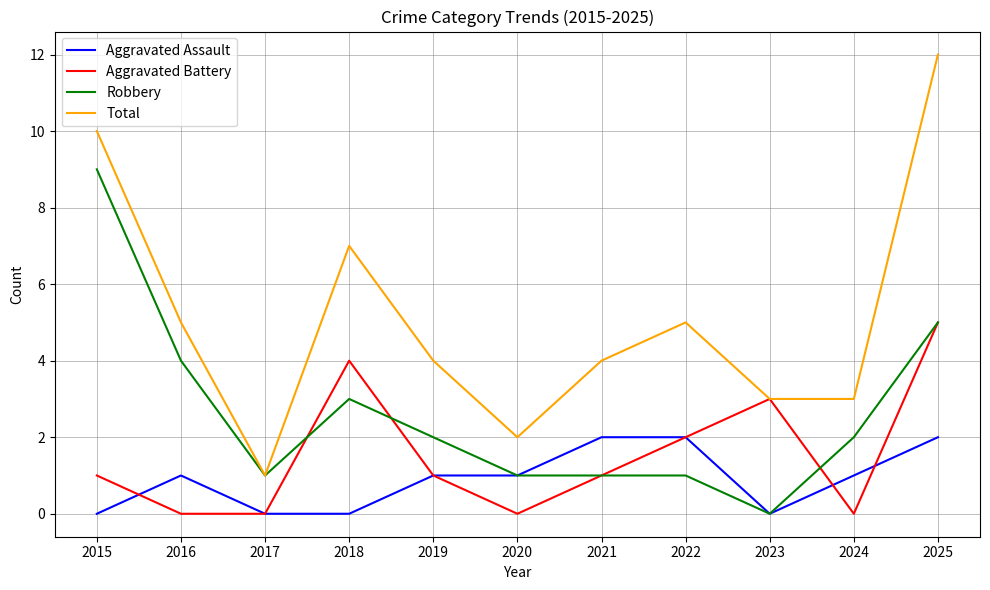

Between 2018 and 2020, which series saw the biggest shift?

Total